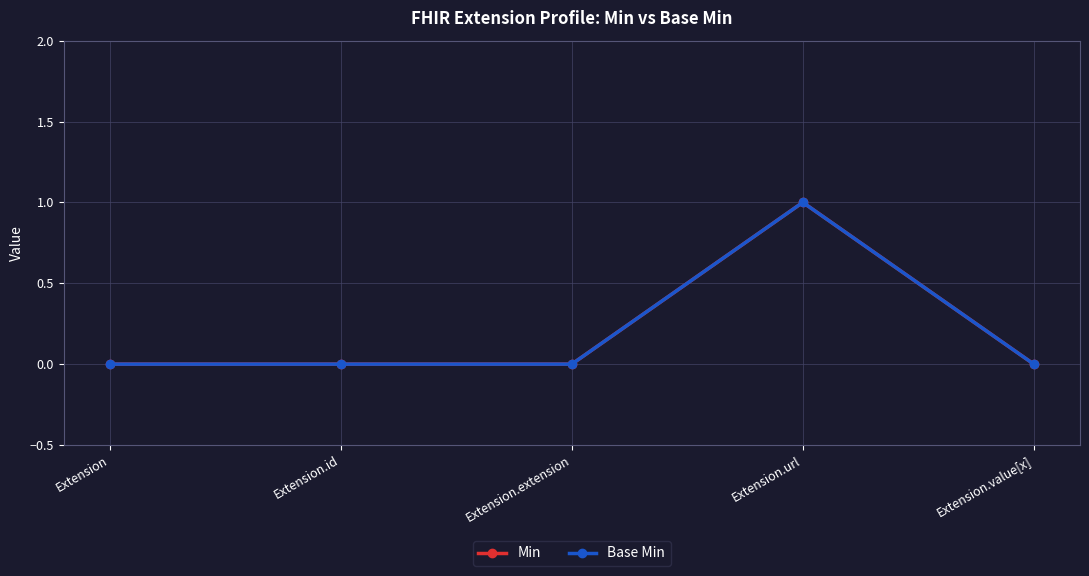

Which series has the widest spread of values?

Min